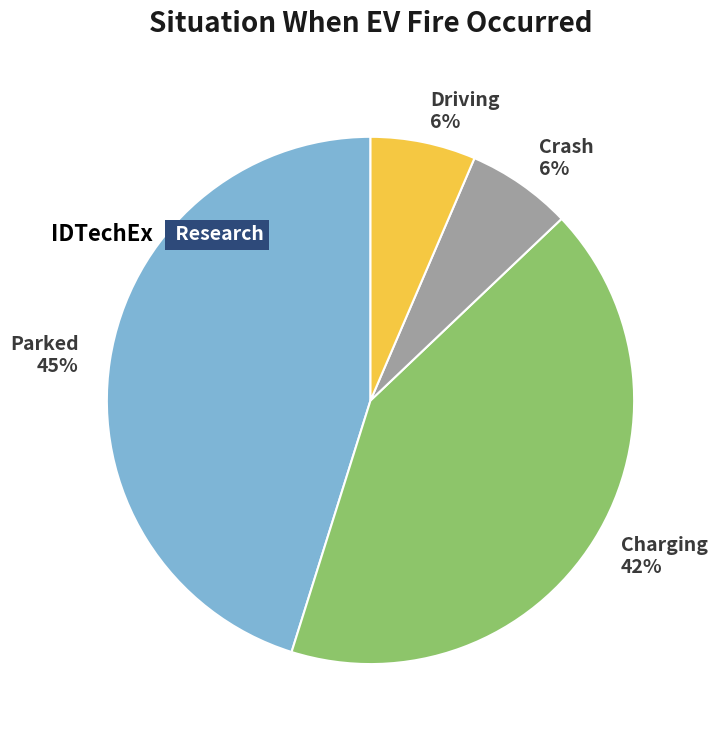

How many slices are in this pie chart?

4